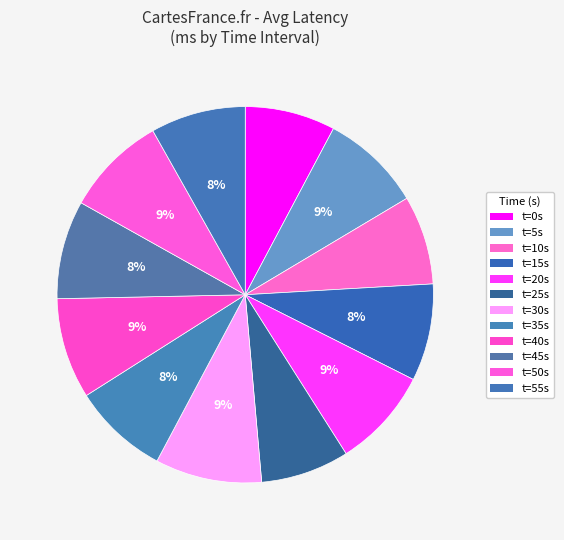

Which slice is the smallest?

25